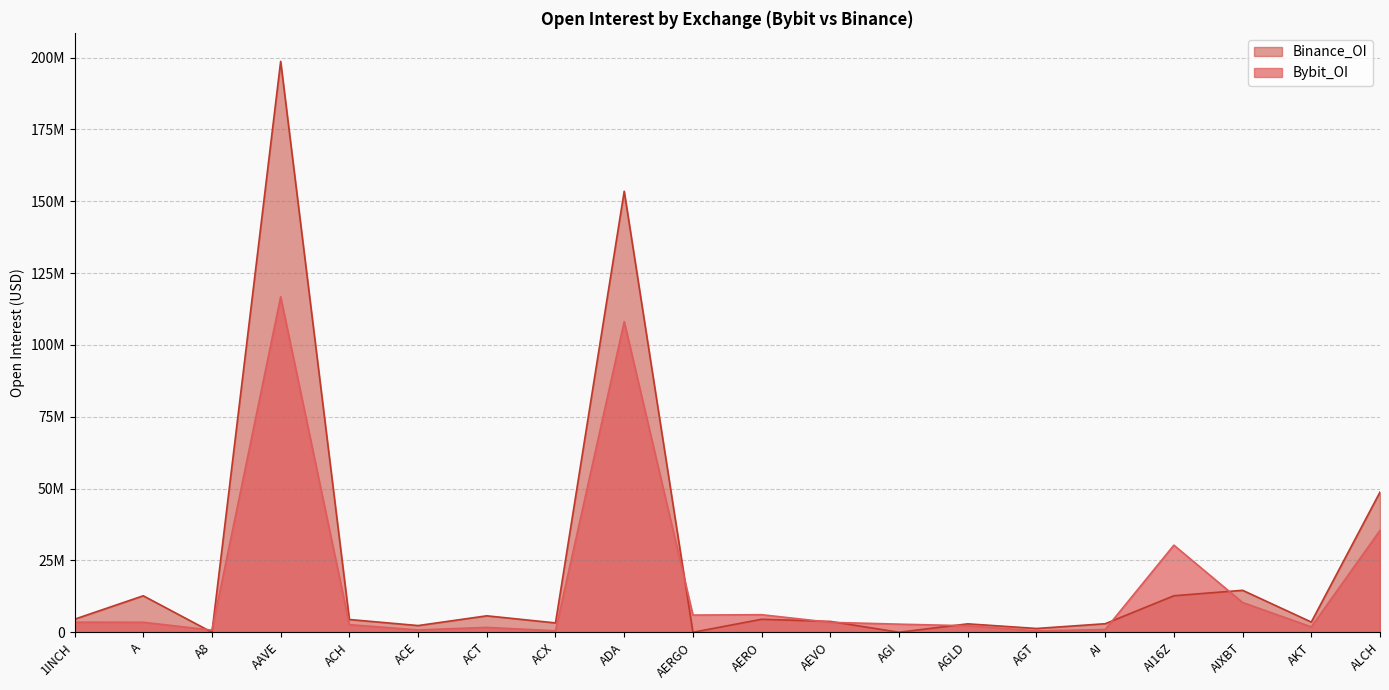

What is the difference between the highest and lowest values at AGLD?

666012